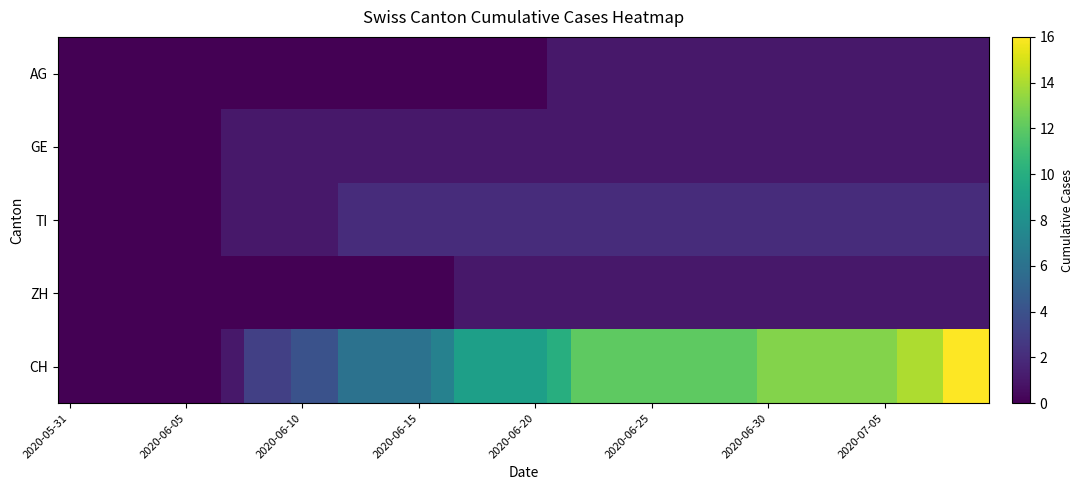

List the series in order of their peak value, lowest first.

AG, GE, ZH, TI, CH